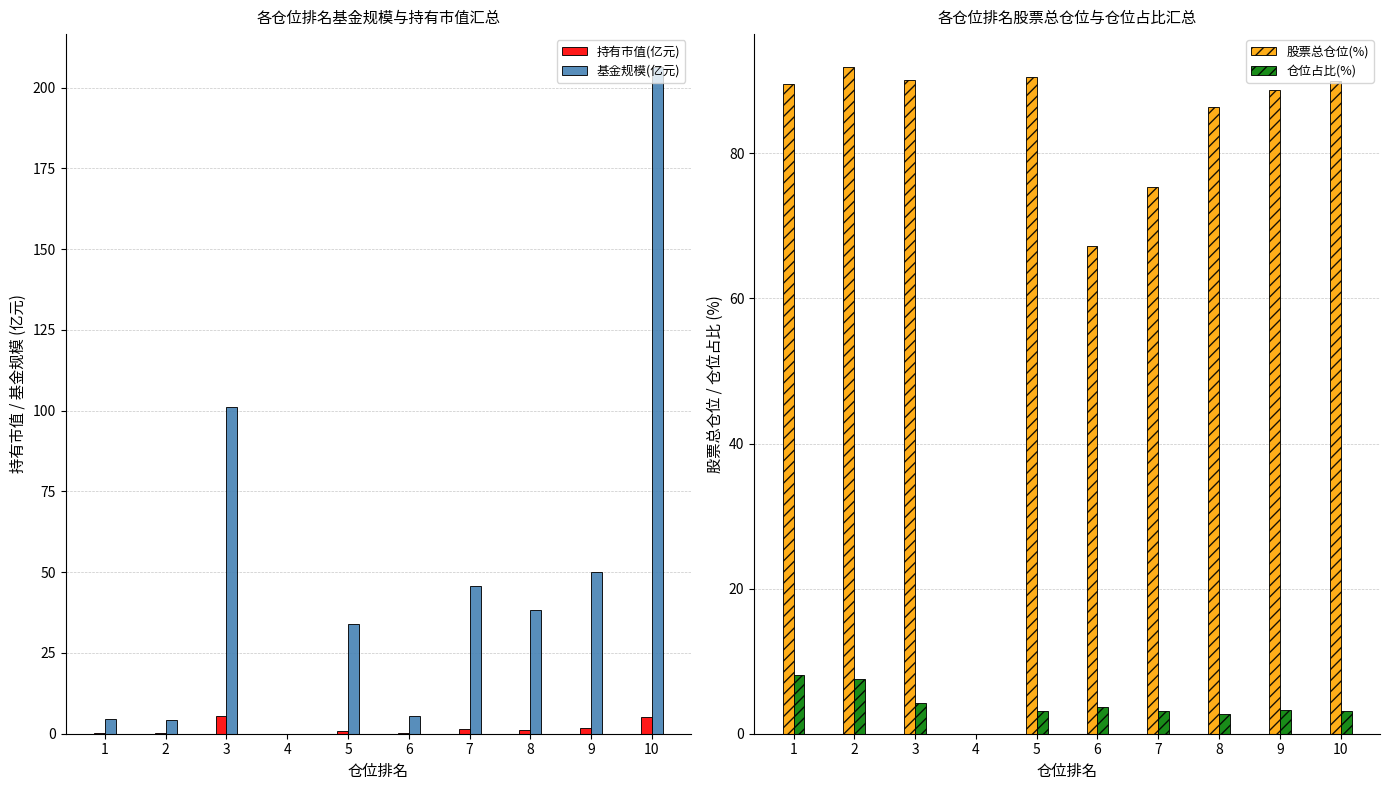

What is the value of the 仓位占比(%) bar at the 8th from the left?

2.8